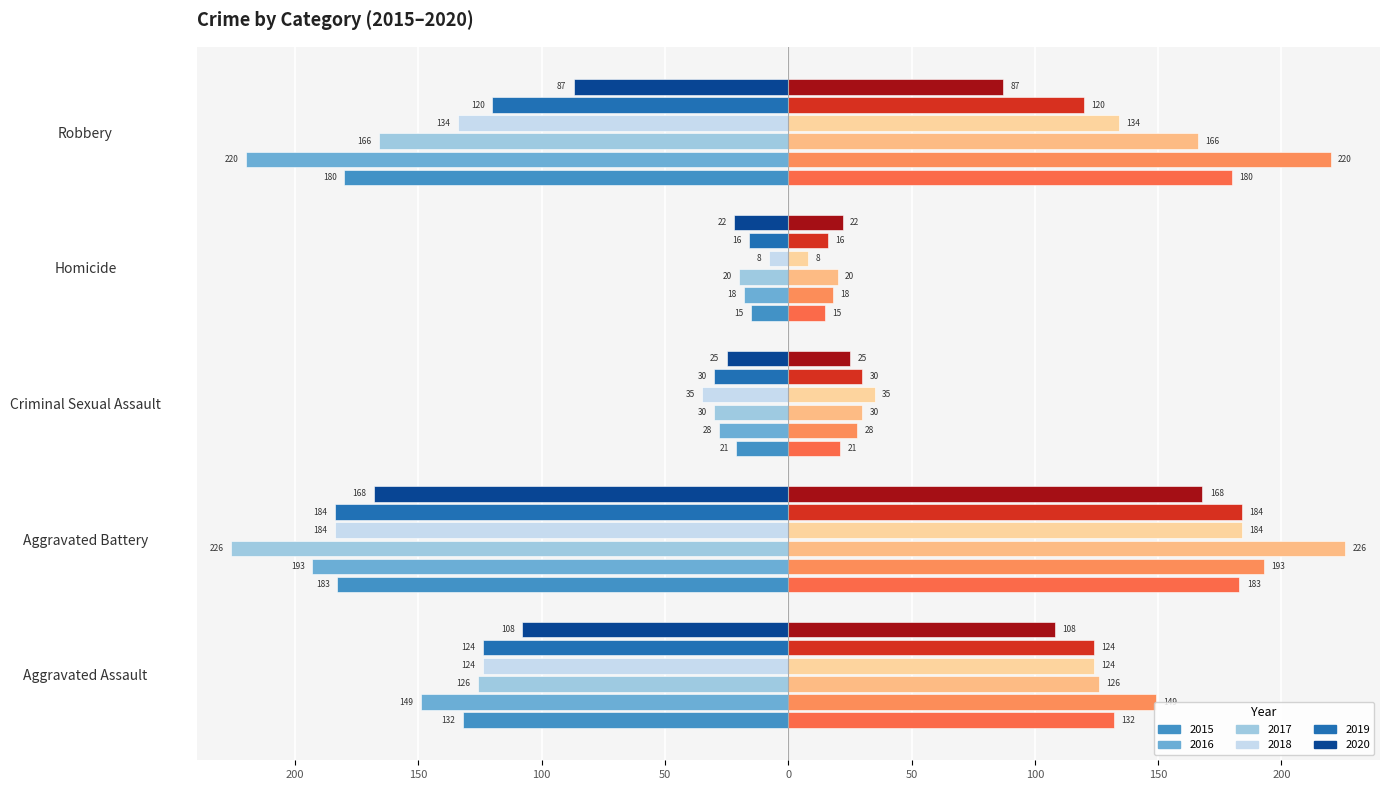

What is the difference between the highest and lowest values at Aggravated Battery?

58